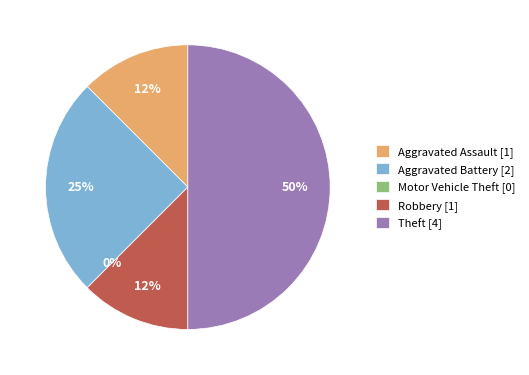

Which category has the biggest portion of the pie?

Theft